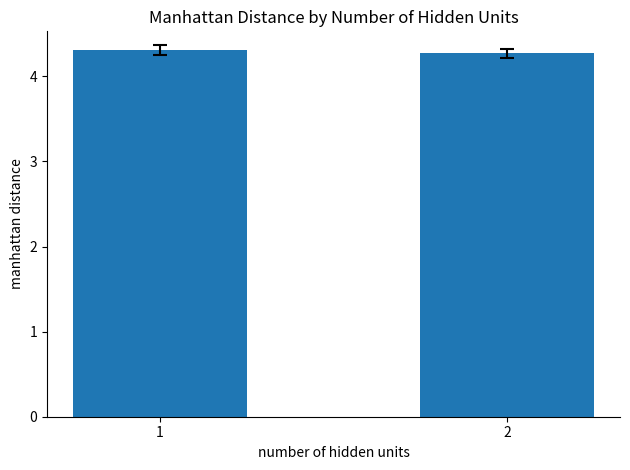

What is the minimum value shown in the chart?

4.3